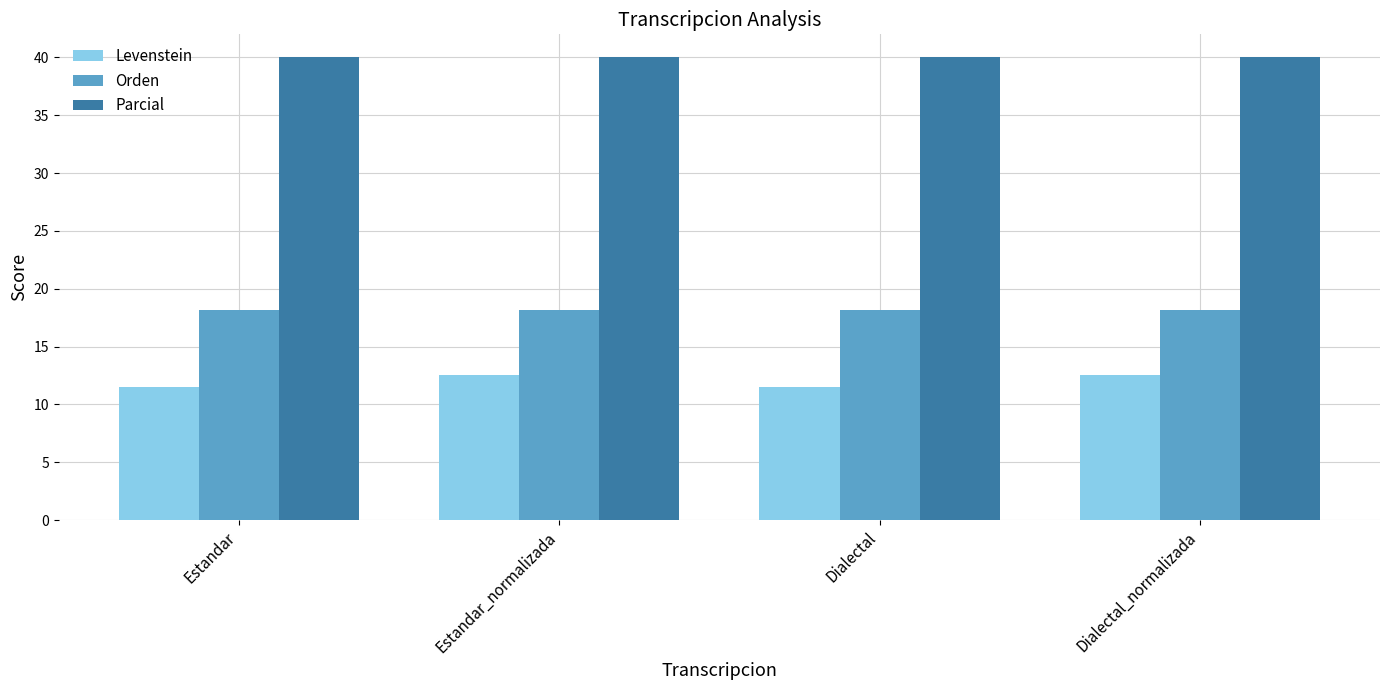

Reading left to right, transcribe all the data shown in this chart.

Levenstein: Estandar=11.5	Estandar_normalizada=12.5	Dialectal=11.5	Dialectal_normalizada=12.5
Orden: Estandar=18.2	Estandar_normalizada=18.2	Dialectal=18.2	Dialectal_normalizada=18.2
Parcial: Estandar=40.0	Estandar_normalizada=40.0	Dialectal=40.0	Dialectal_normalizada=40.0